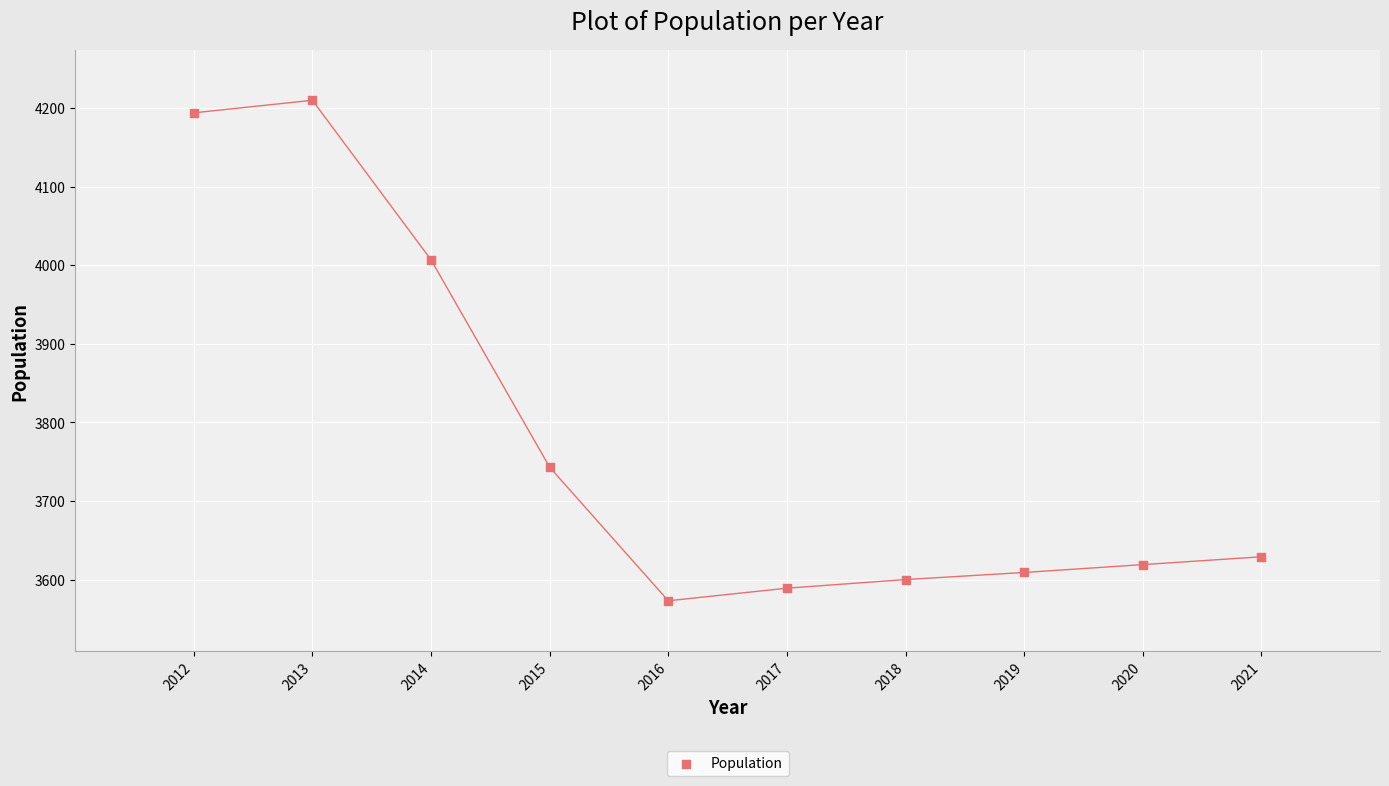

What is the average X value?

2016